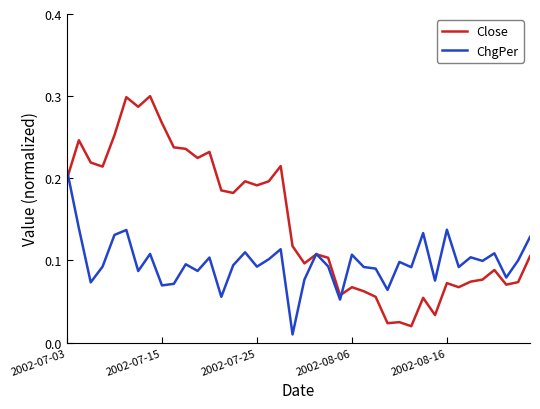

Rank the series by their average value, from lowest to highest.

ChgPer, Close